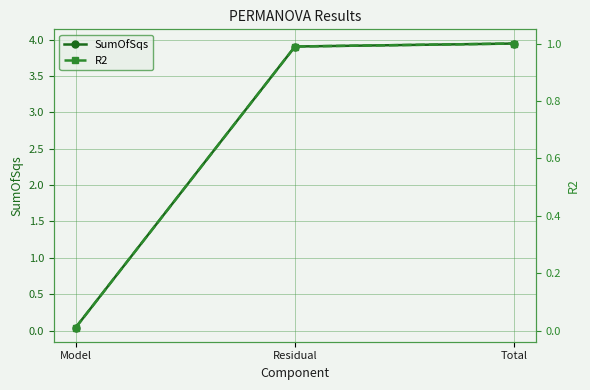

Does the chart have visible grid lines?

Yes